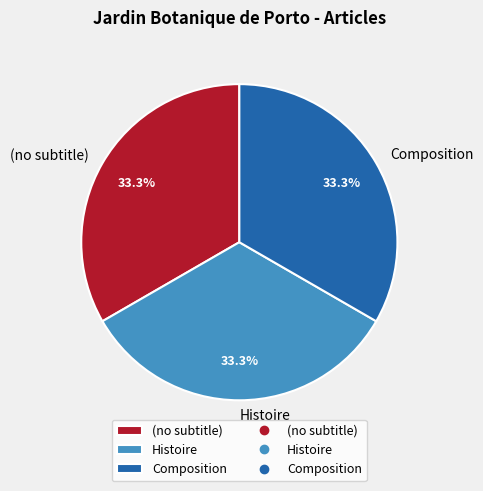

What is the ratio of the value at Composition to the value at (no subtitle)?

1.0